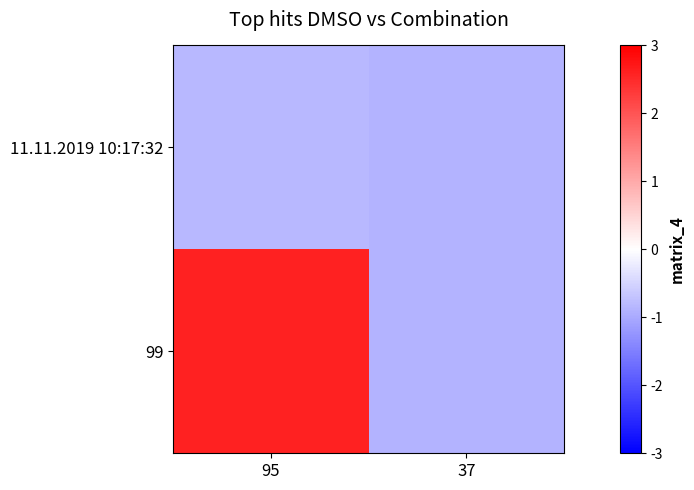

Reading right to left, extract all data points from this chart.

11.11.2019 10:17:32: 37=-0.9	95=-0.8
99: 37=-0.9	95=2.6